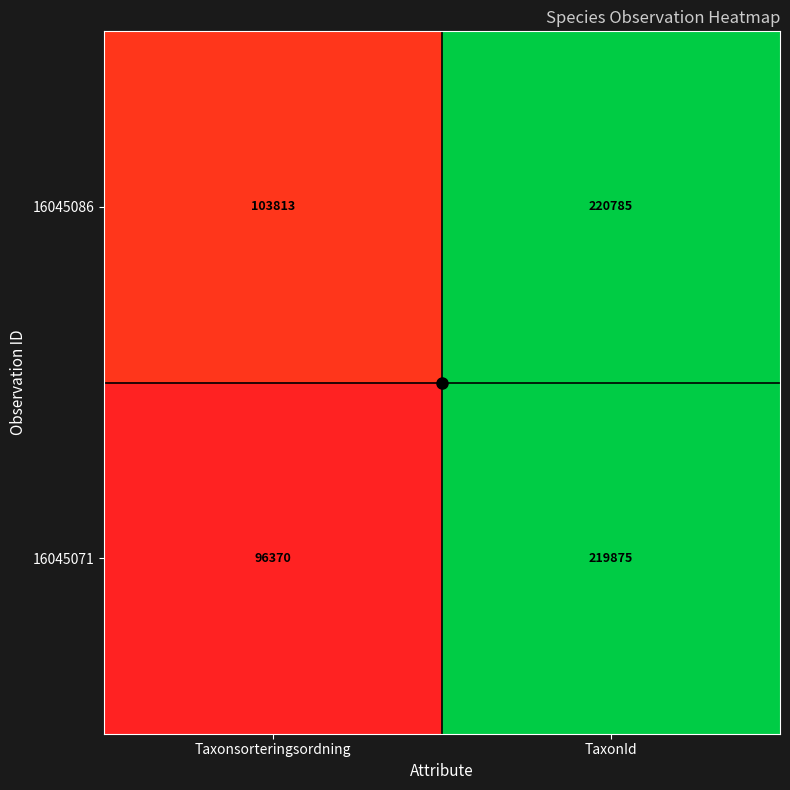

Which series has the largest total across all categories?

16045086